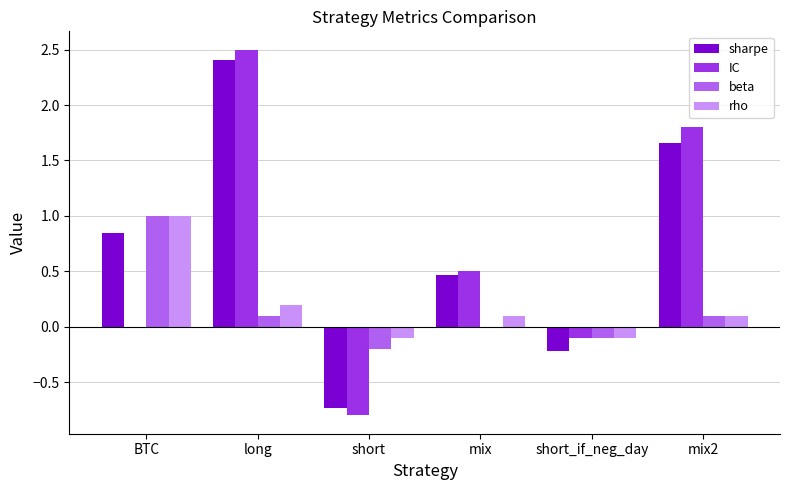

How many categories are shown in the chart?

6